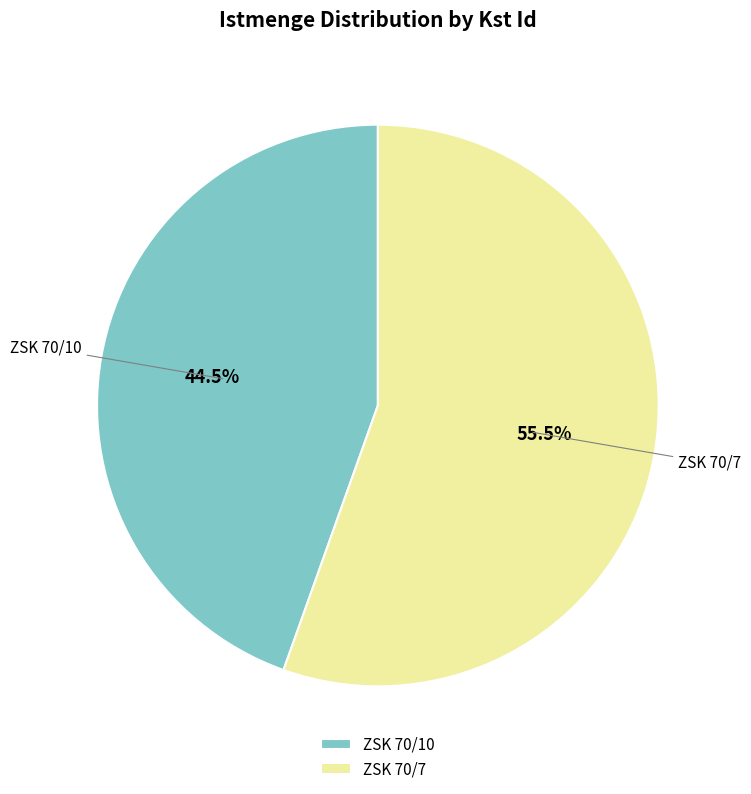

Which category has the smallest portion of the pie?

ZSK 70/10